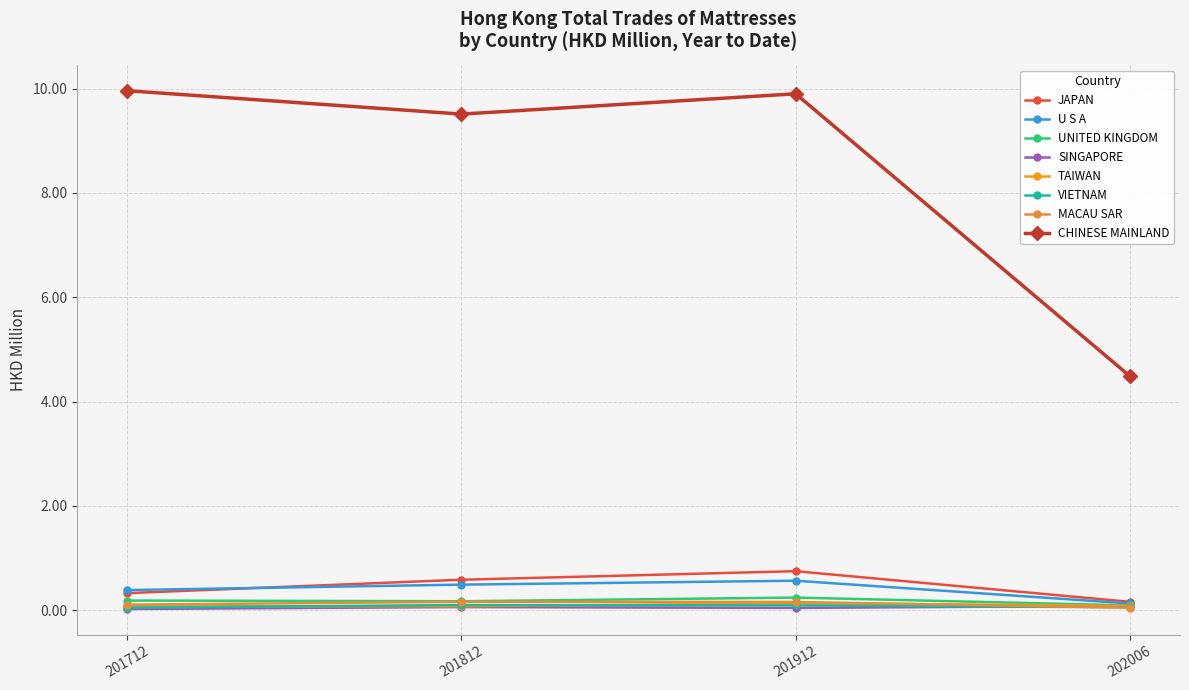

Which series has the largest total across all categories?

CHINESE MAINLAND